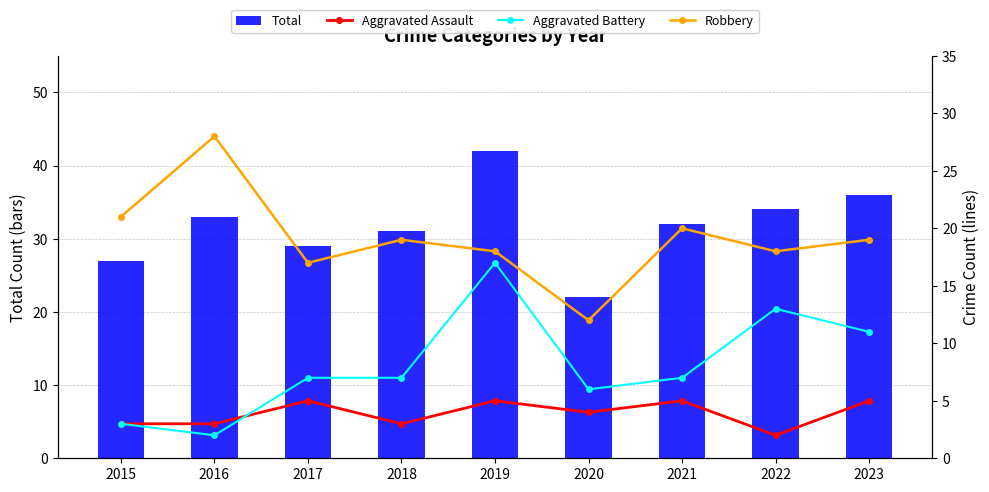

The value of Total at 2022 is 34. True or false?

True